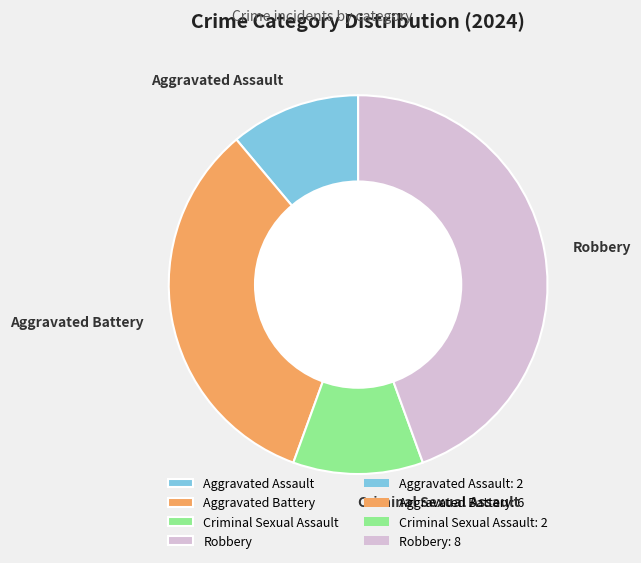

True or false: Aggravated Battery accounts for 33% of the total.

True